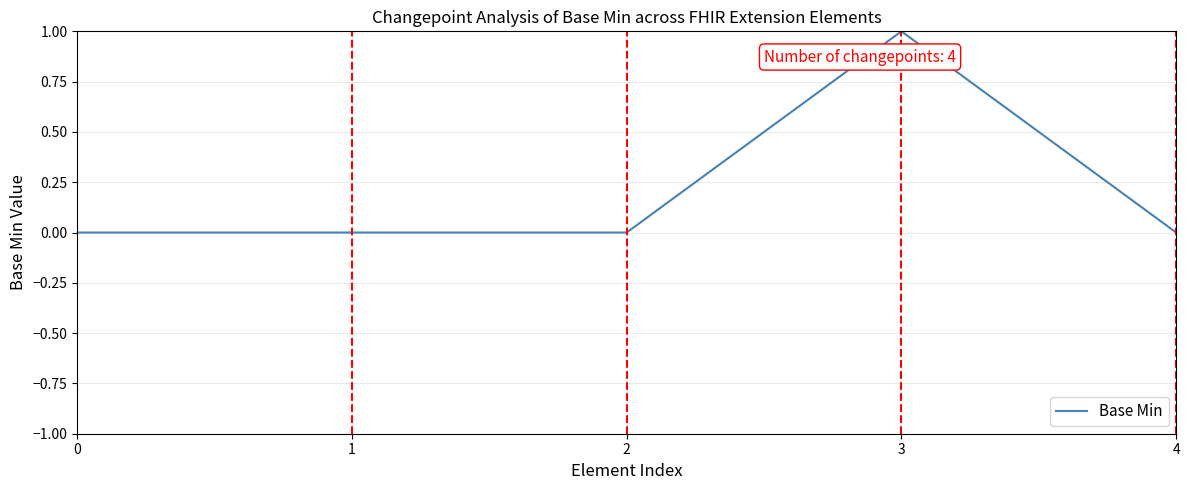

Reading right to left, what are all the values shown in this chart?

0	1	0	0	0